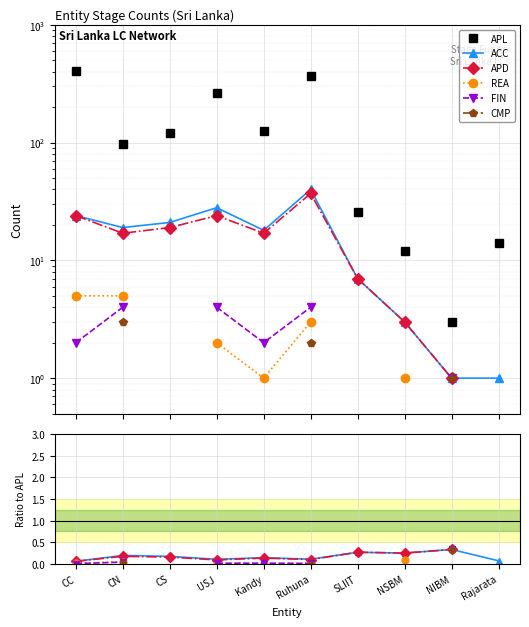

Between CC and NSBM, which series saw the biggest shift?

APL